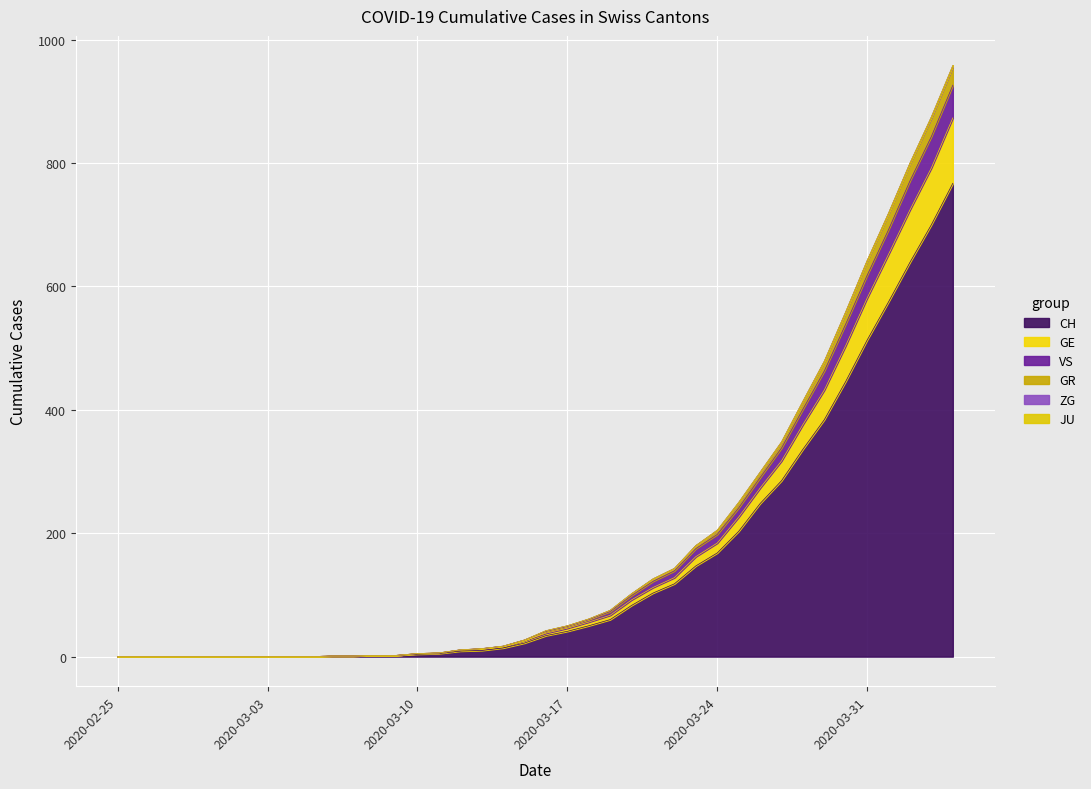

How many positive values does the CH series have?

30